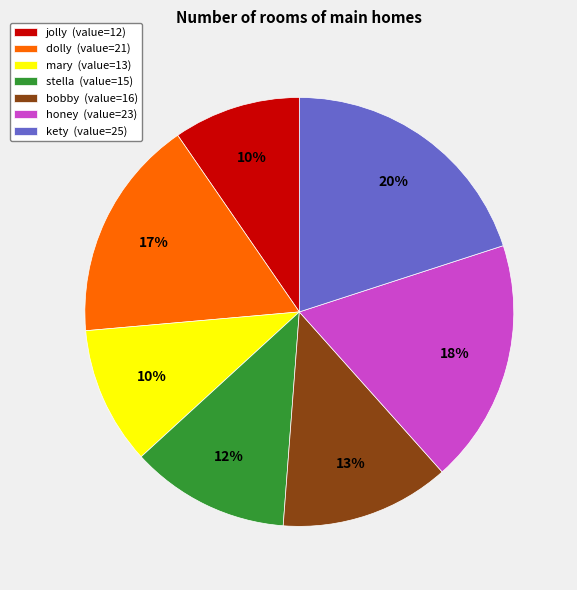

To the nearest percent, what is the difference between the largest and smallest slice percentages?

10%